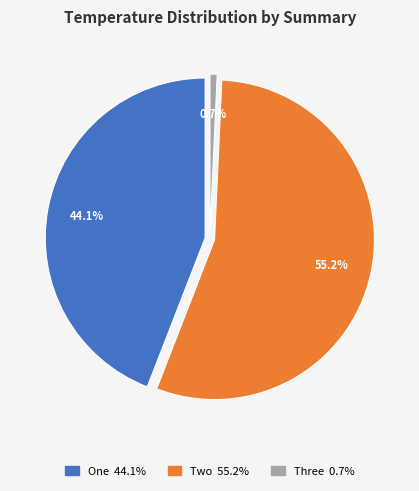

To the nearest percent, what percentage of the pie is Three?

1%